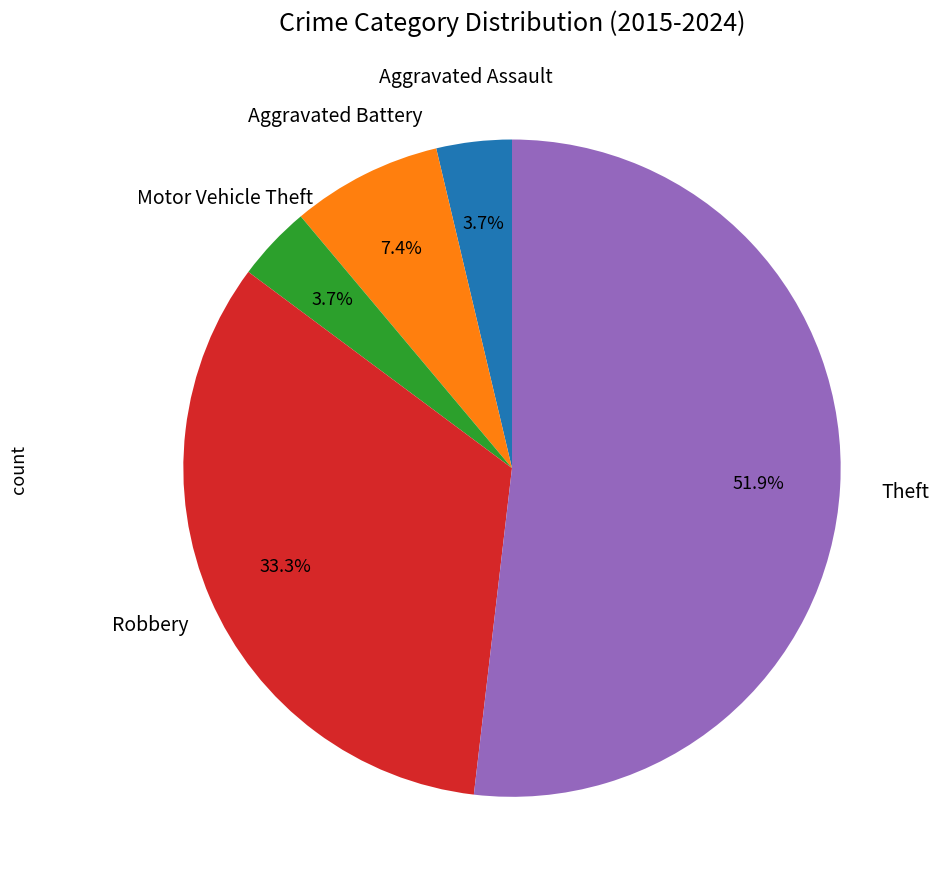

How many segments does this pie chart have?

5